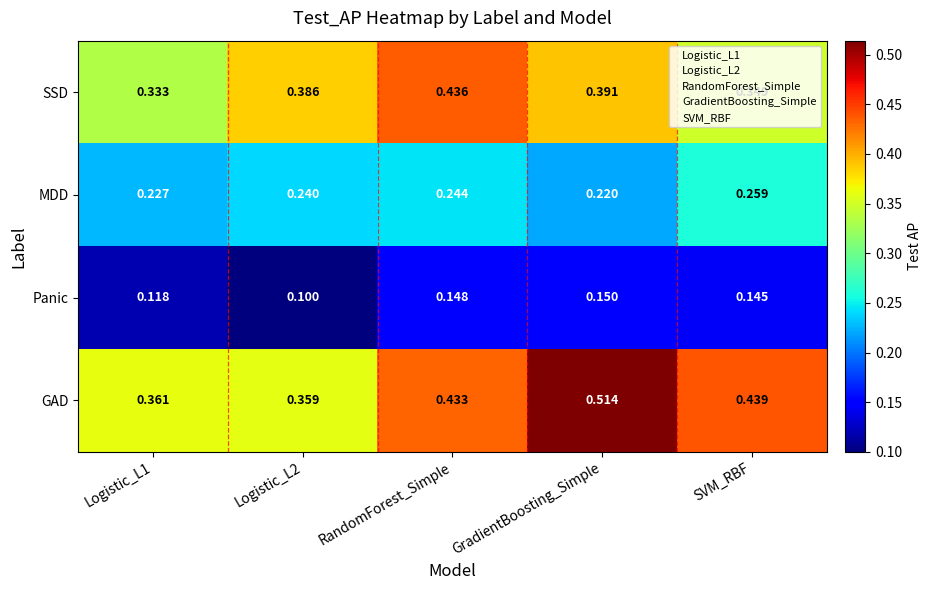

At which category is the sum across all series the highest?

GradientBoosting_Simple